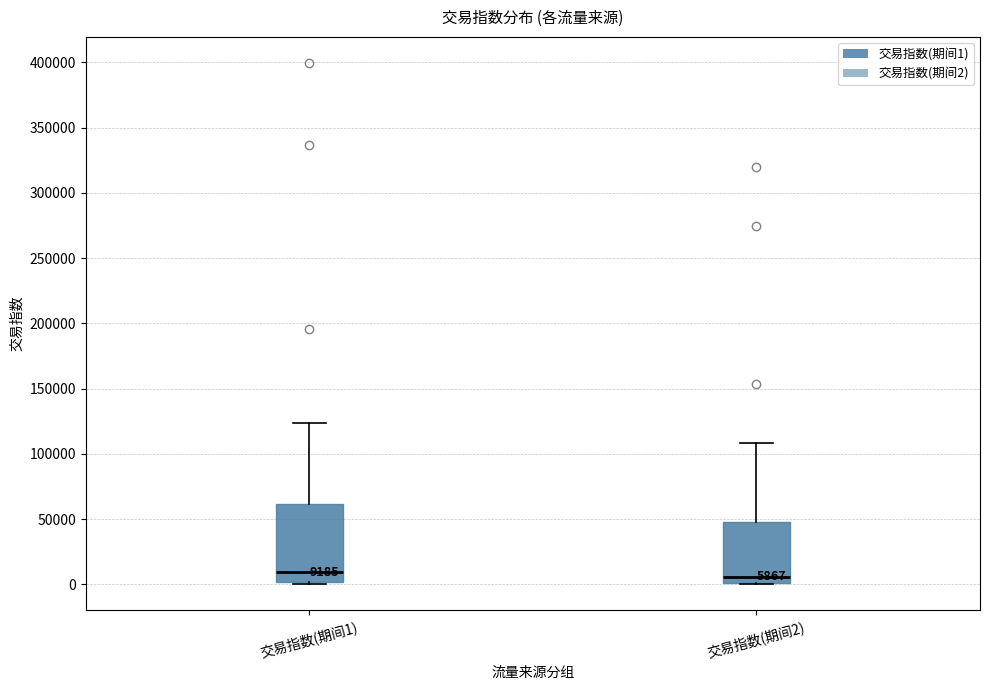

Comparing the boxes themselves (not the whiskers), which one is the tallest?

交易指数(期间1)